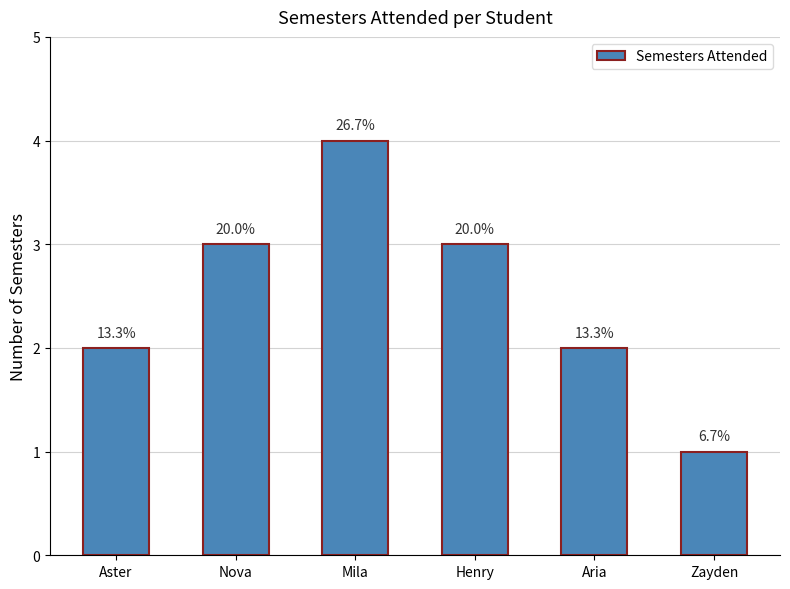

What position from the left is Mila?

3